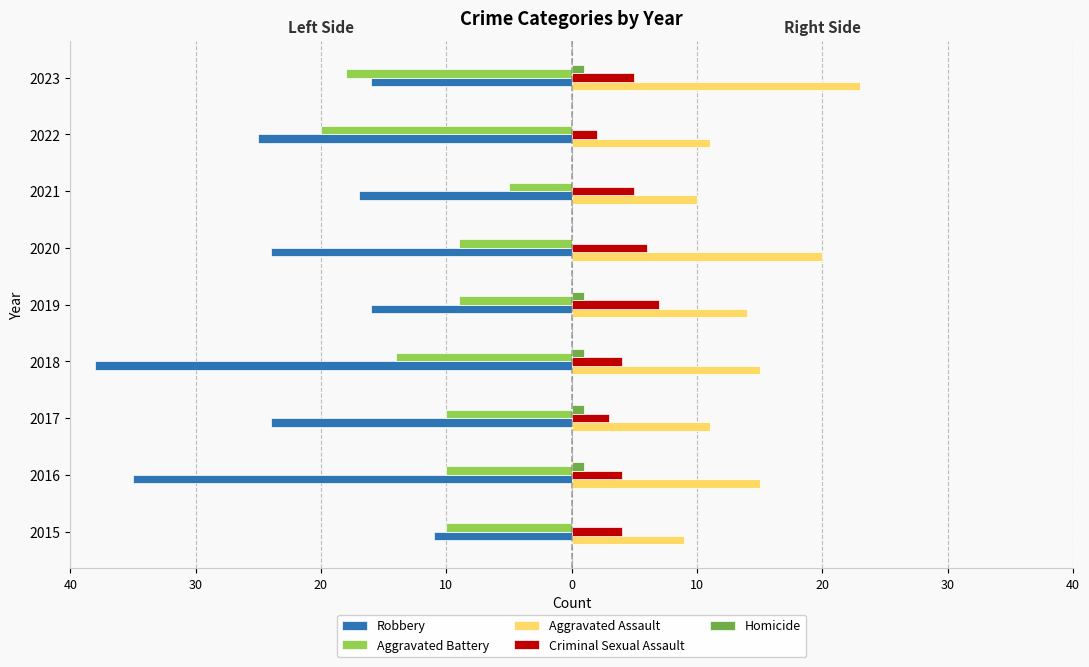

What is the smallest value displayed?

-38